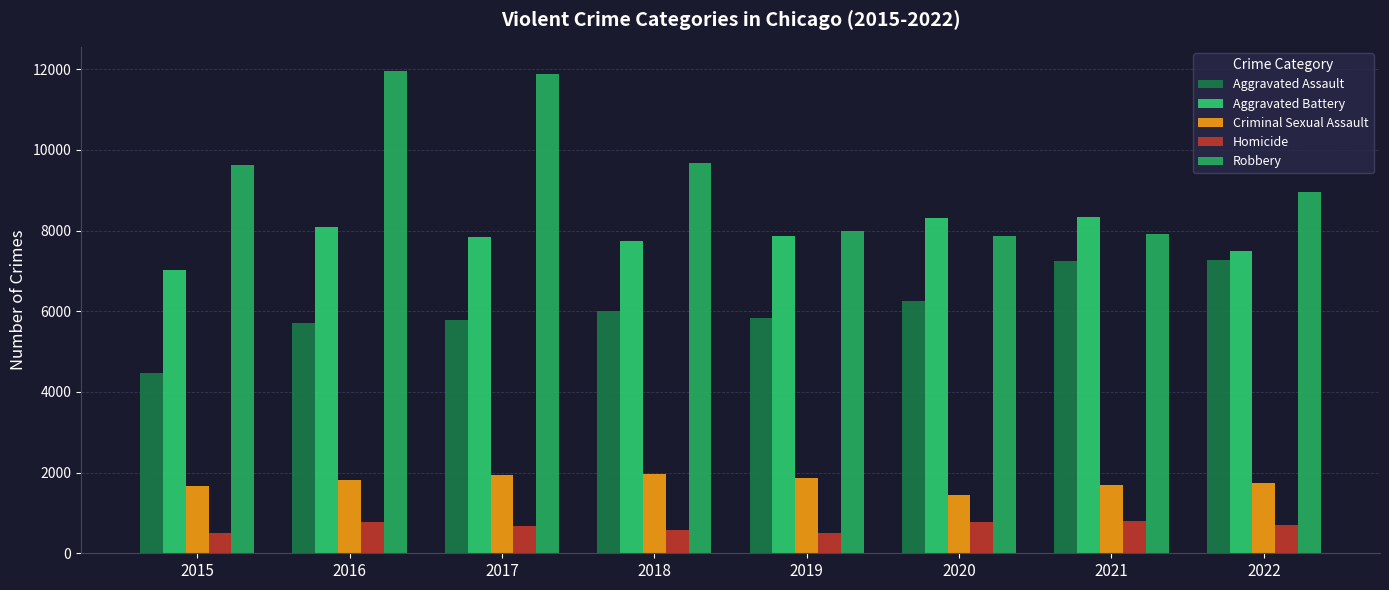

Which series has the largest total across all categories?

Robbery